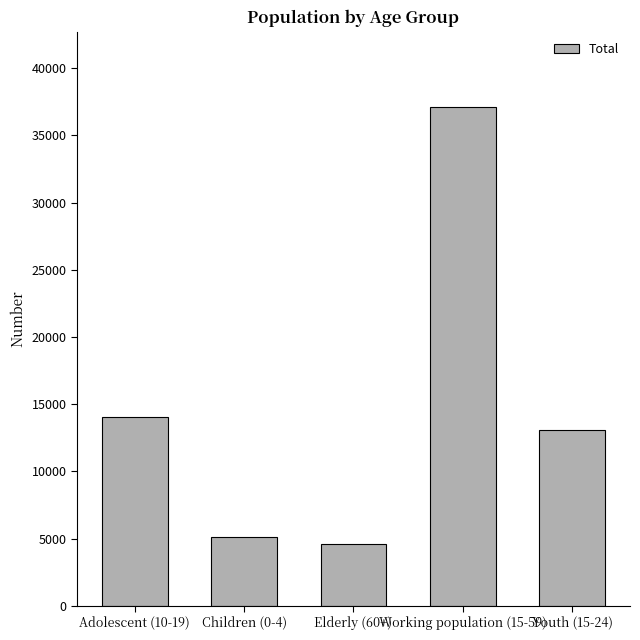

Rank the categories by value from highest to lowest.

Working population (15-59), Adolescent (10-19), Youth (15-24), Children (0-4), Elderly (60+)